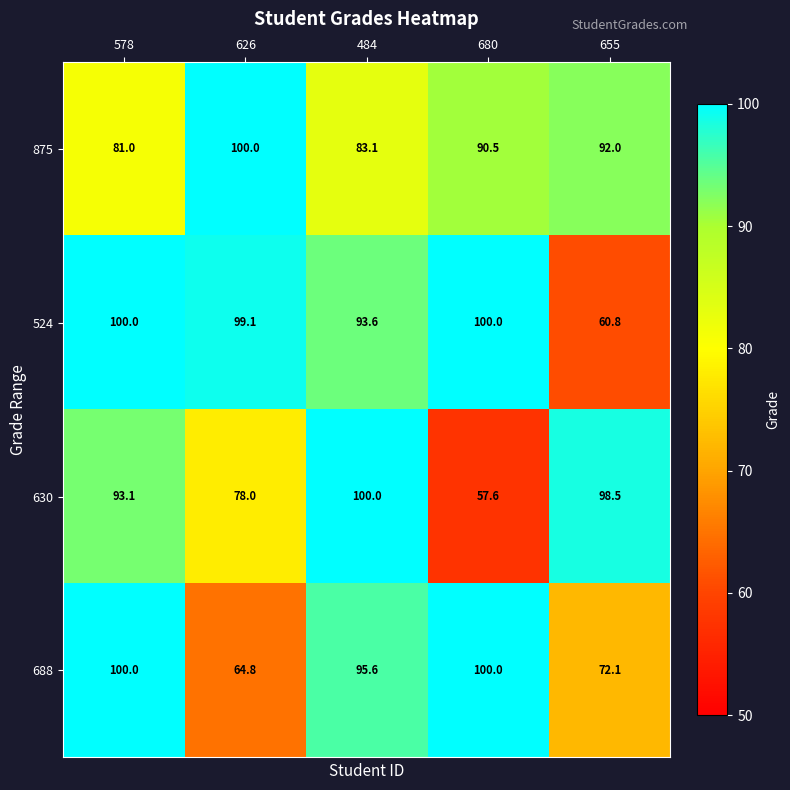

Where does the 630 series first go above 93?

578